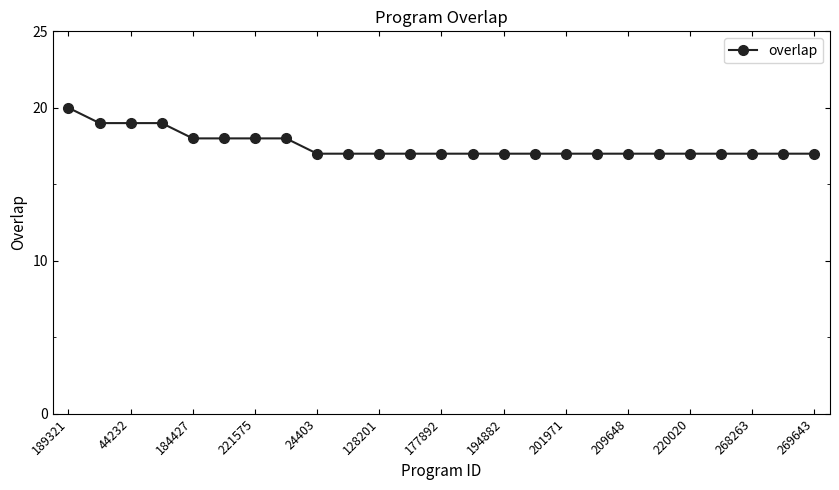

What is the value of the 2nd point from the left?

19